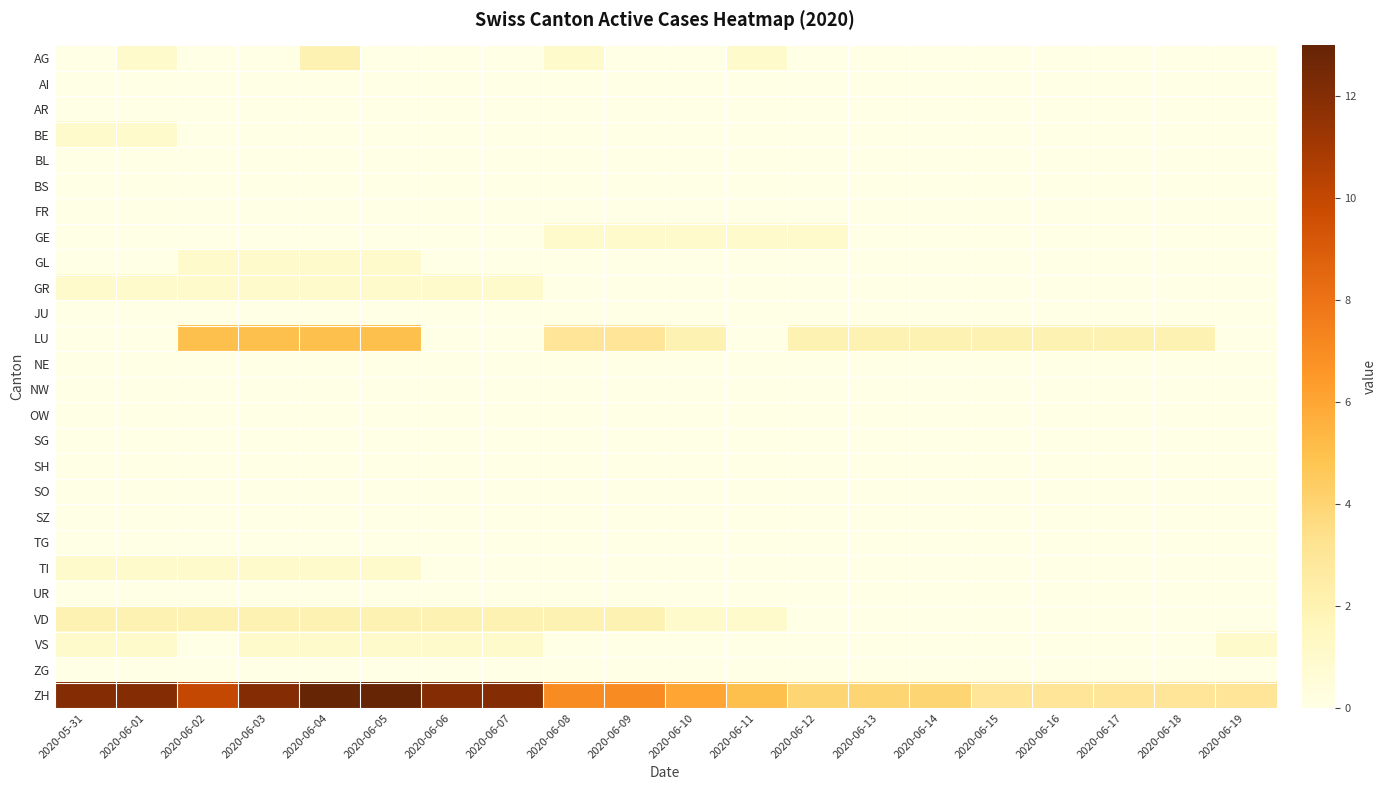

Which series has the largest total across all categories?

ZH